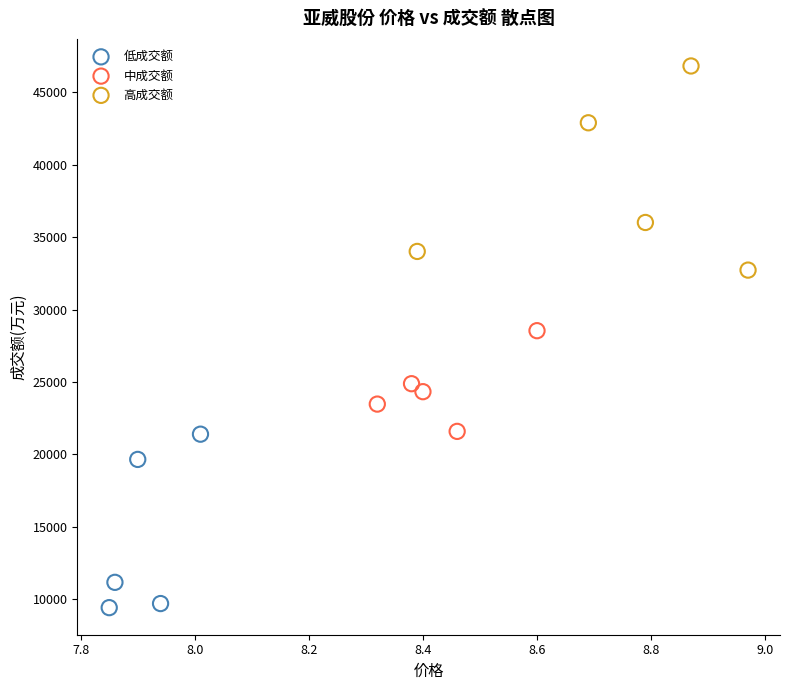

Which series reaches the minimum Y coordinate?

低成交额